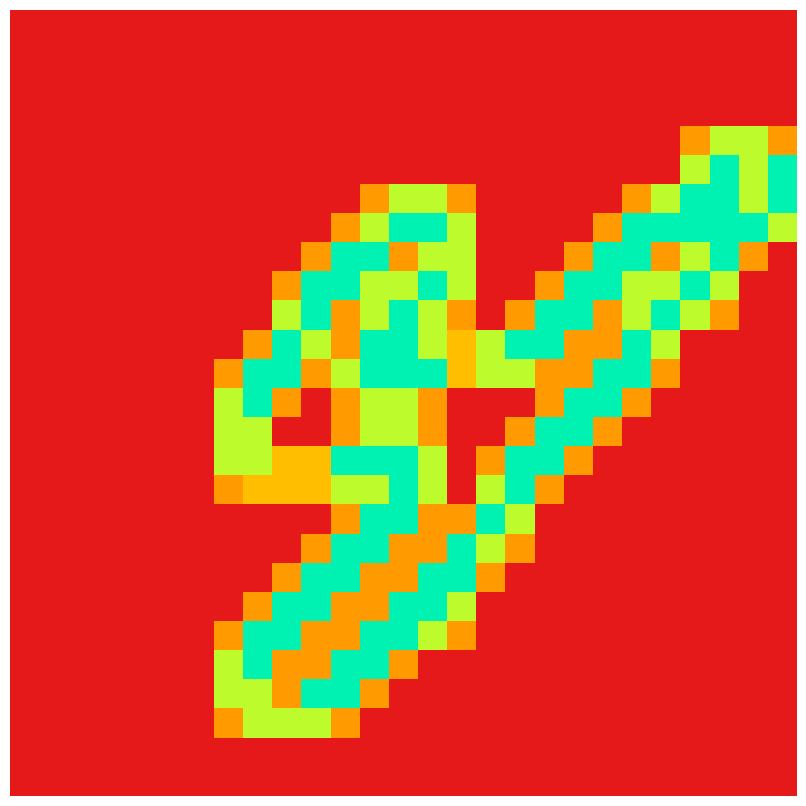

At which category is the sum across all series the highest?

12